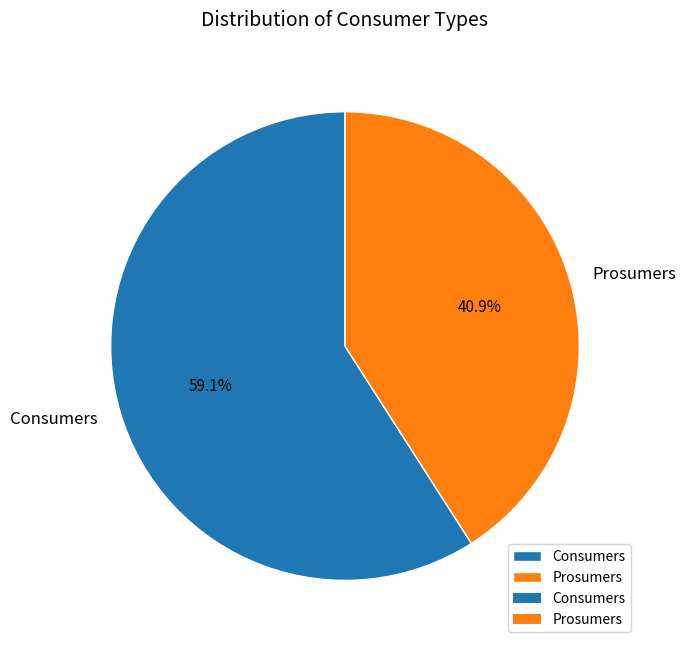

What is the largest slice in the pie chart?

Consumers